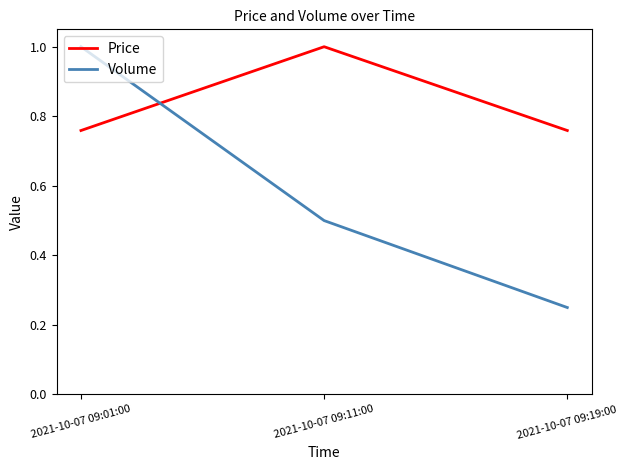

Which series has the largest range (max minus min)?

Volume